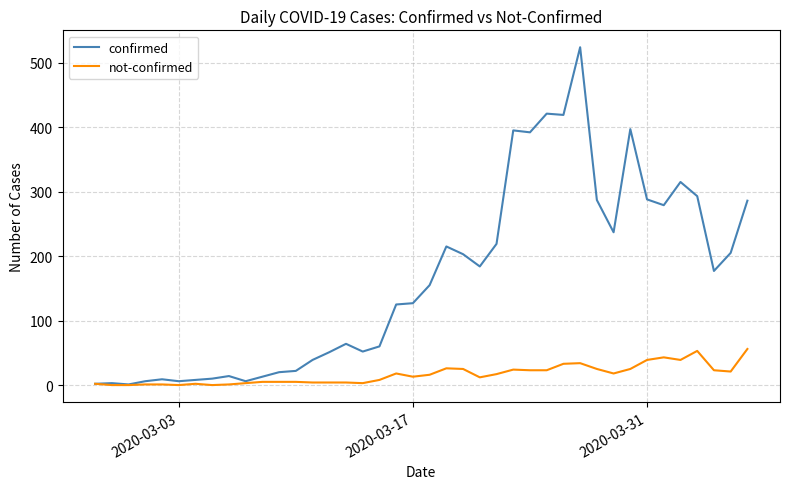

Which series has the widest spread of values?

confirmed